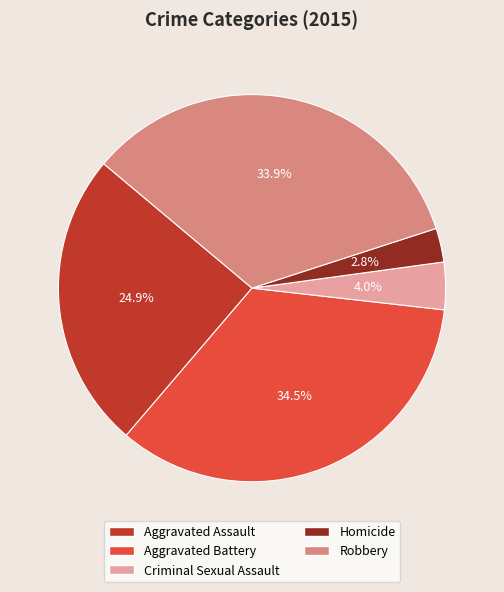

Is it true that Criminal Sexual Assault is 13% of the pie?

False